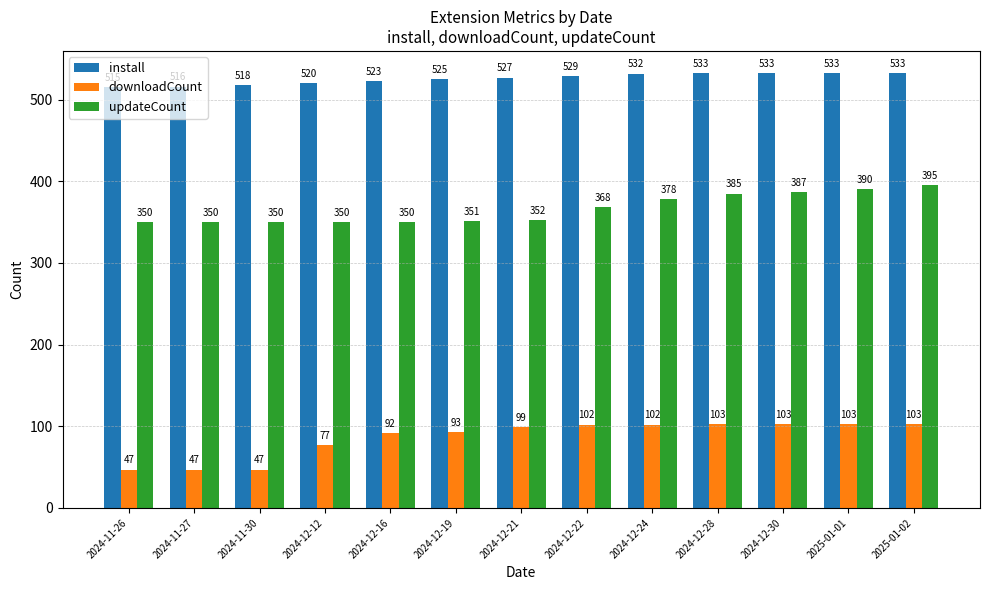

List the series in order of their overall mean, lowest first.

downloadCount, updateCount, install